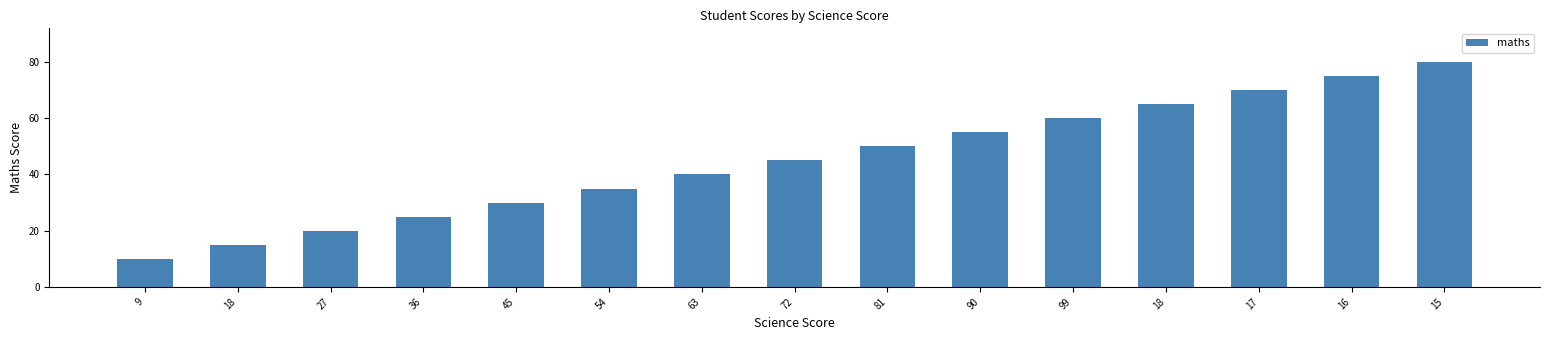

How many bars are there in total?

15